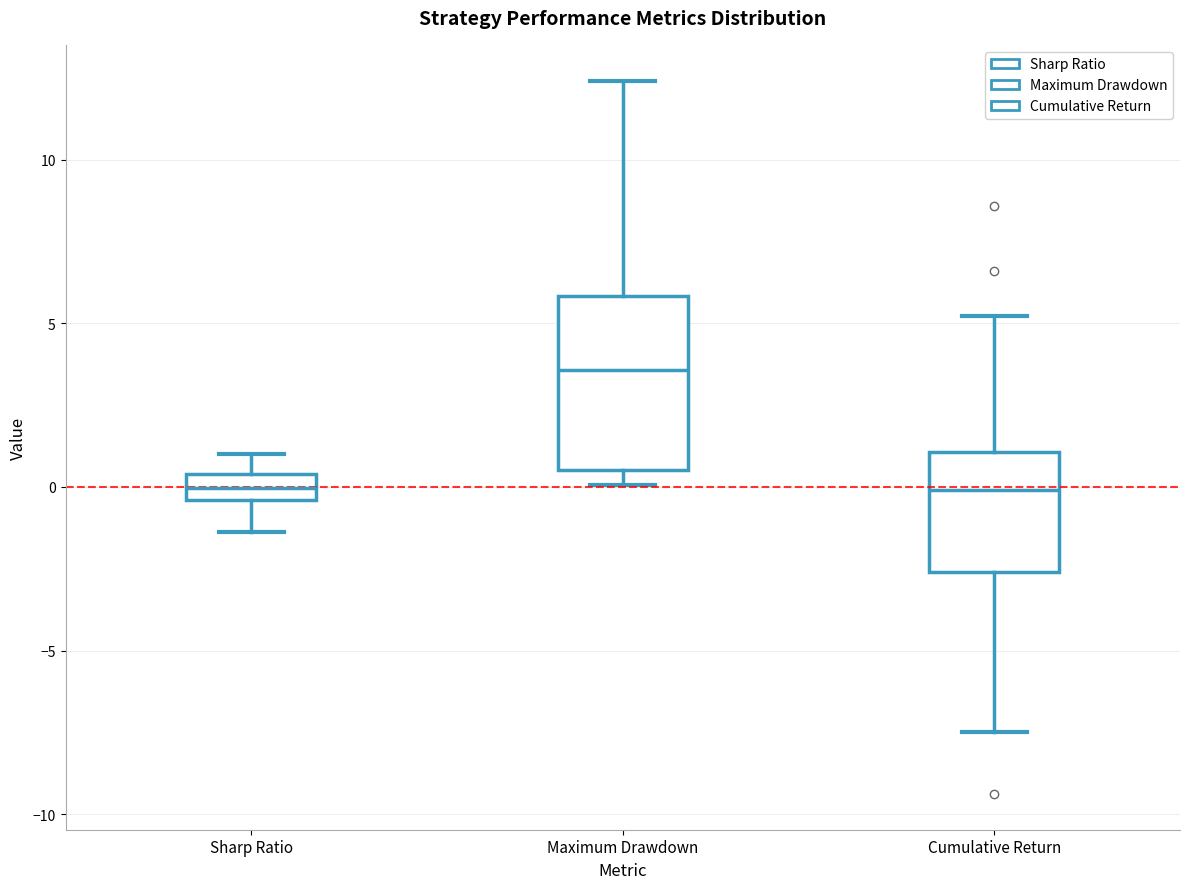

Where does the lower whisker of the box for Cumulative Return end on the y-axis? The values are not printed on the chart, so give them approximately, as read against the axis.

-7.5